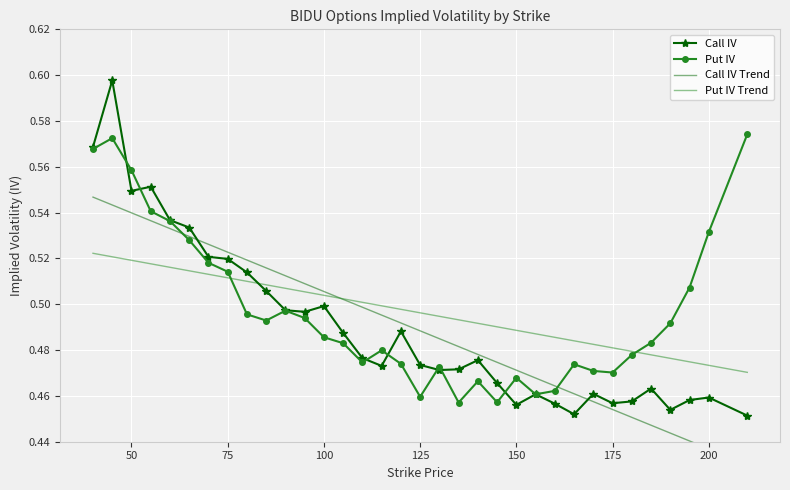

How many intersections are there between Call IV and Put IV?

7